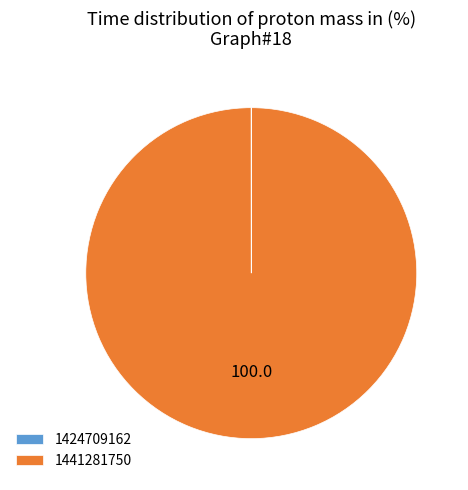

Is there any slice that represents more than half of the pie?

Yes